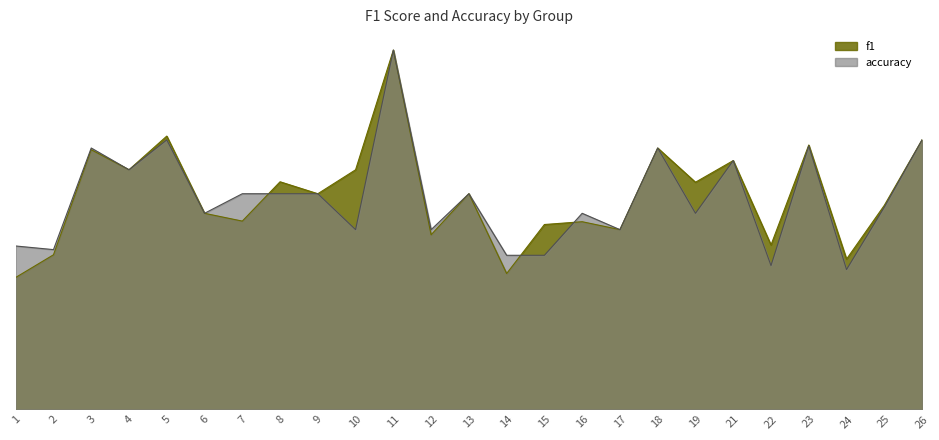

The accuracy series shows 0.8 at 26. True or false?

True